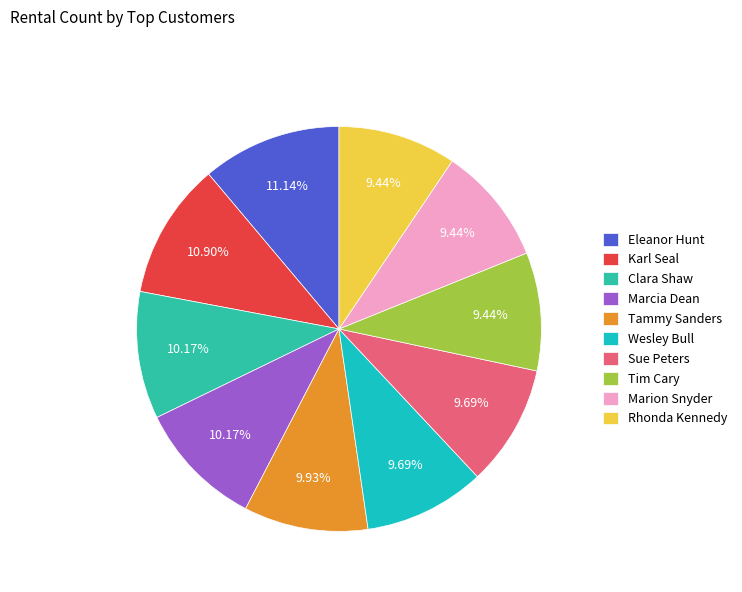

Count the number of slices in the pie.

10